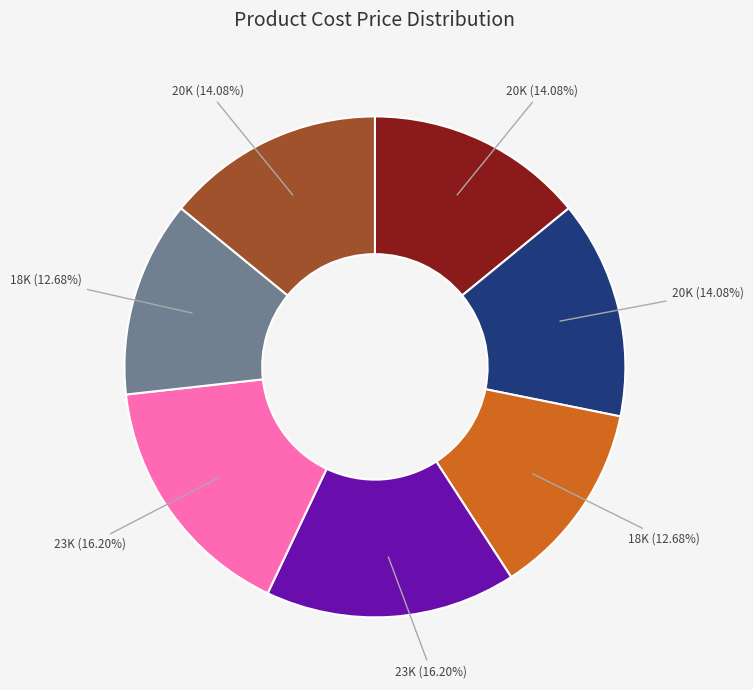

Does any single category account for the majority?

No